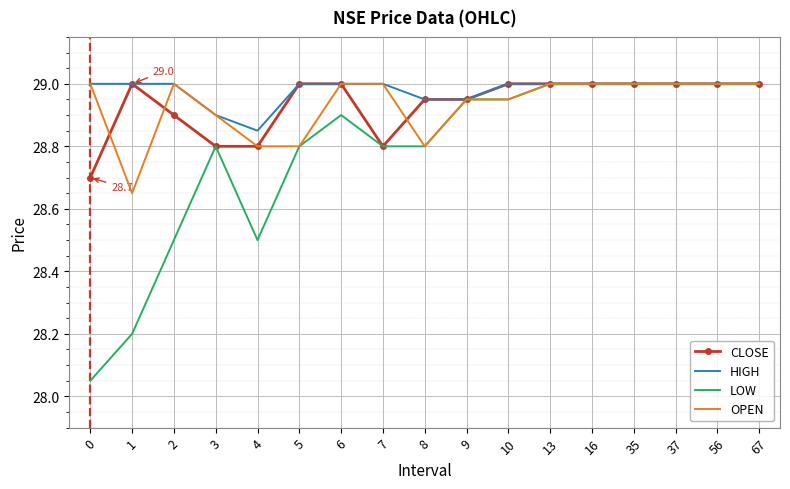

The value of LOW at 16 is 41.9. True or false?

False